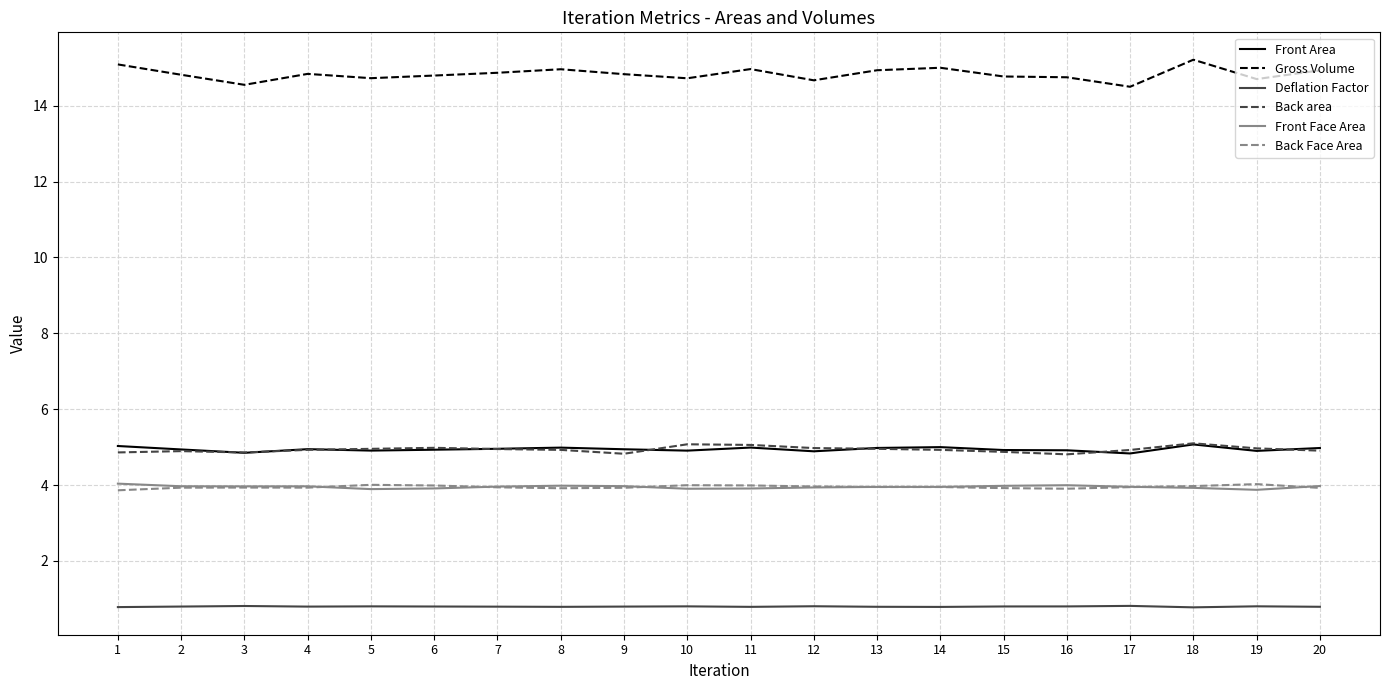

What is the spread (max minus min) of values at 9?

14.0